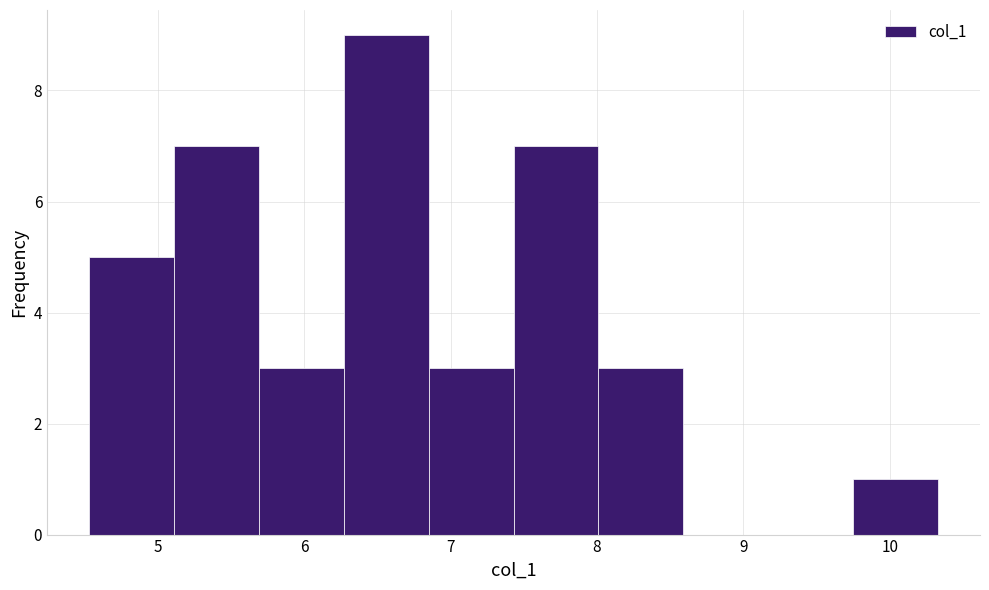

Reading left to right, transcribe this chart: for each bar, give the range it covers on the x-axis and its height. Neither the bar edges nor the heights are printed on the chart, so give them approximately, as read against the axes.

4.5 to 5.1: 5
5.1 to 5.7: 7
5.7 to 6.3: 3
6.3 to 6.9: 9
6.9 to 7.4: 3
7.4 to 8.0: 7
8.0 to 8.6: 3
8.6 to 9.2: 0
9.2 to 9.7: 0
9.7 to 10.3: 1